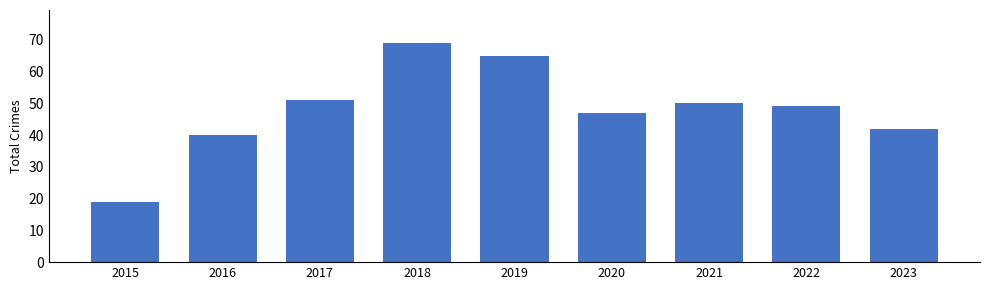

How many data points does each series have?

9